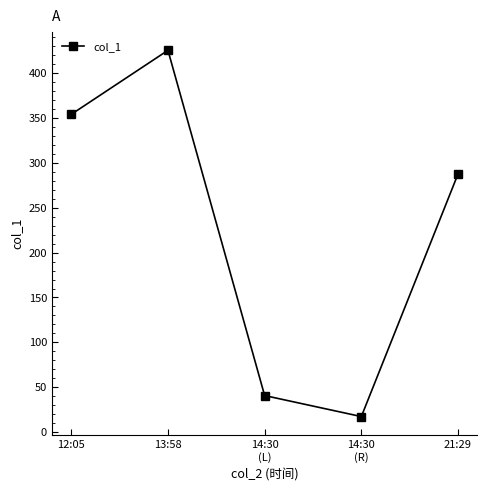

What is the greatest value displayed?

425.4